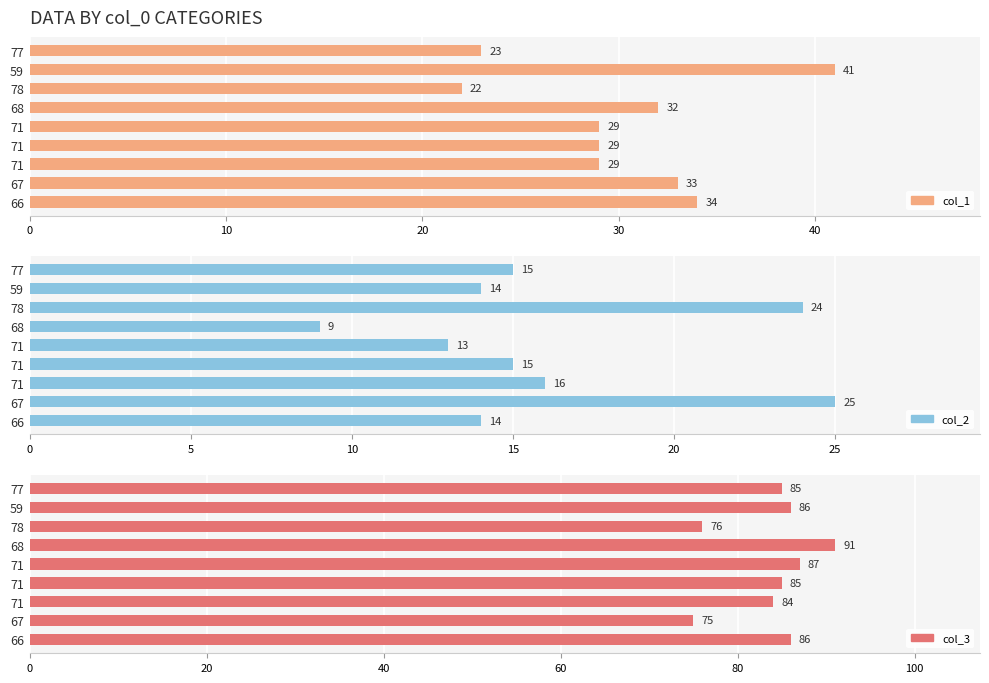

List the series in order of their peak value, highest first.

col_3, col_1, col_2